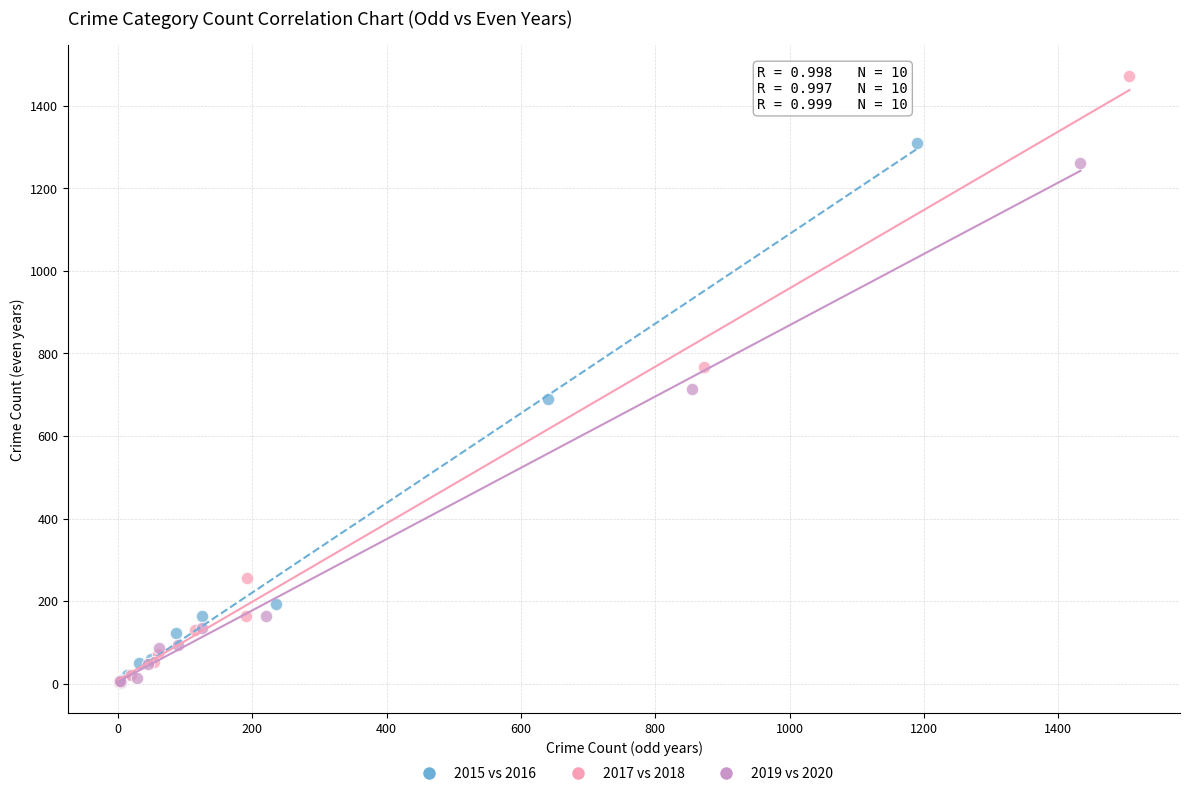

Which series contains the highest Y value?

2017 vs 2018